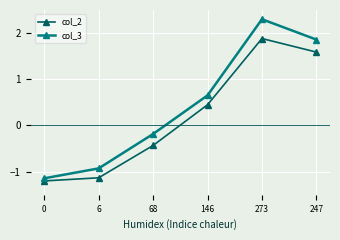

True or false: col_2 and col_3 cross at least once.

False